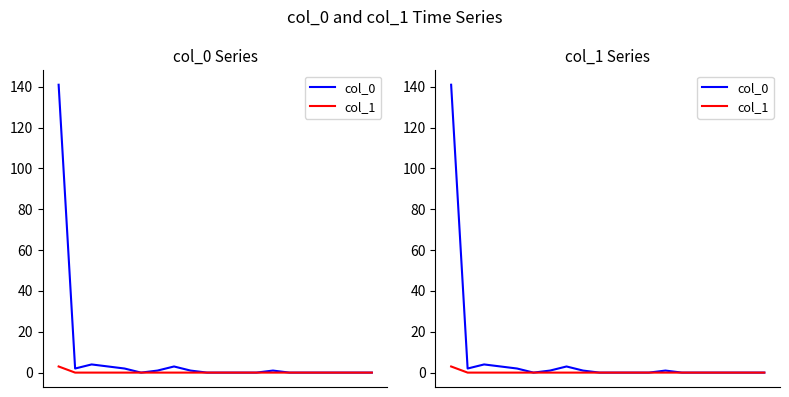

True or false: col_1 has a value of 0 at 12.

True